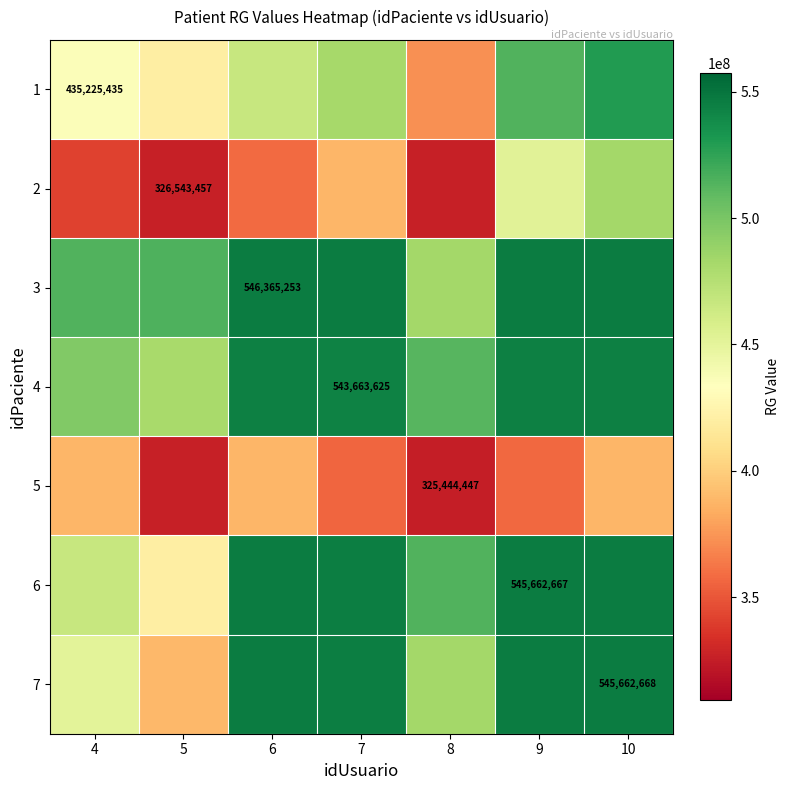

Between 8 and 6, which is larger?

6